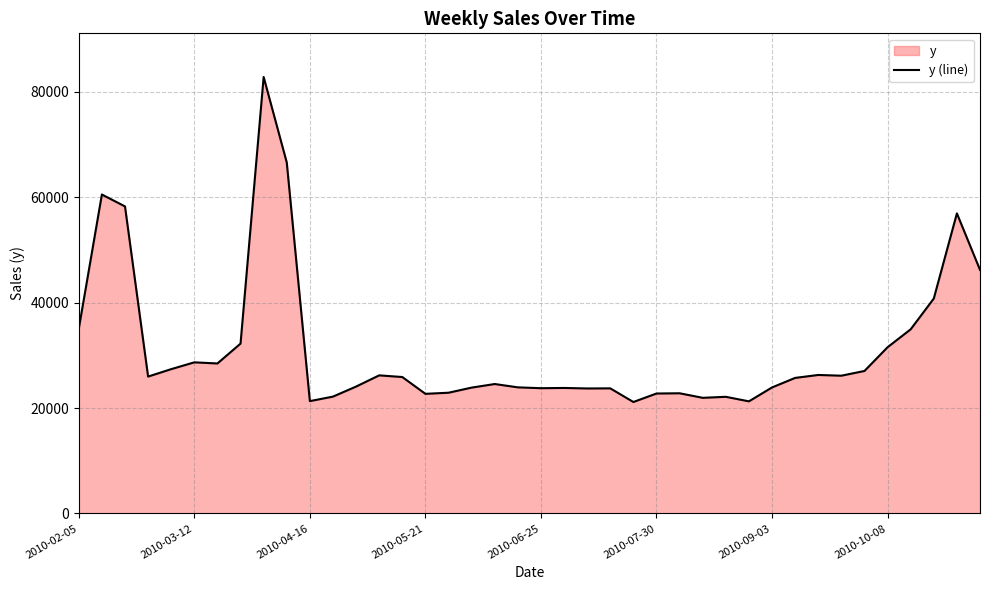

What is the smallest value displayed?

21139.5